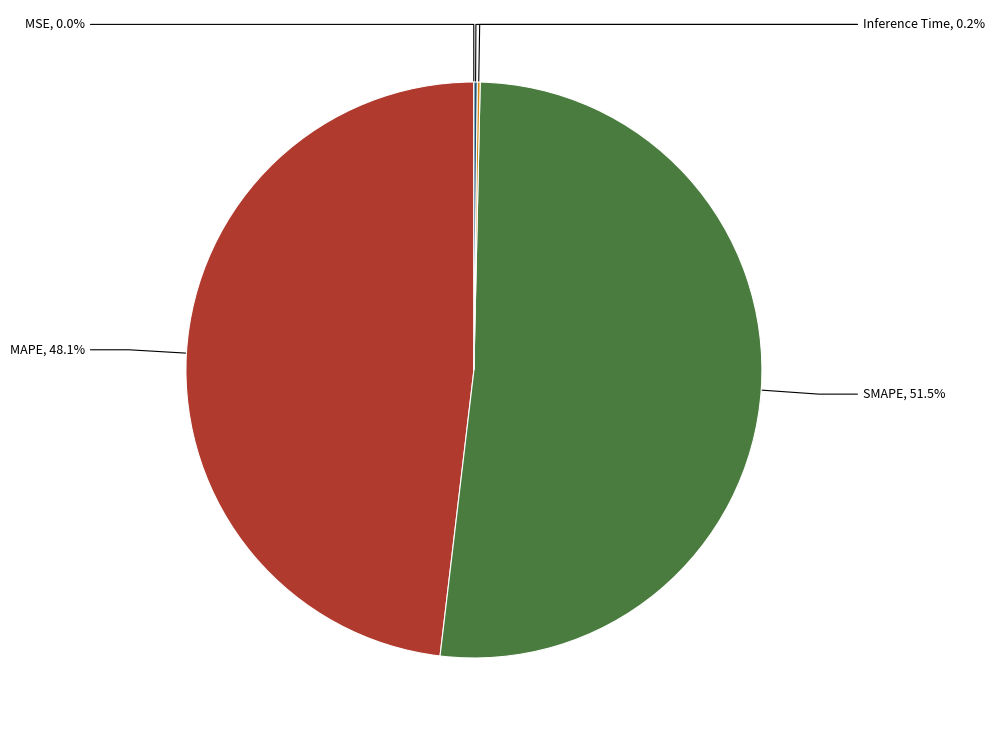

Which category has the smallest portion of the pie?

MSE